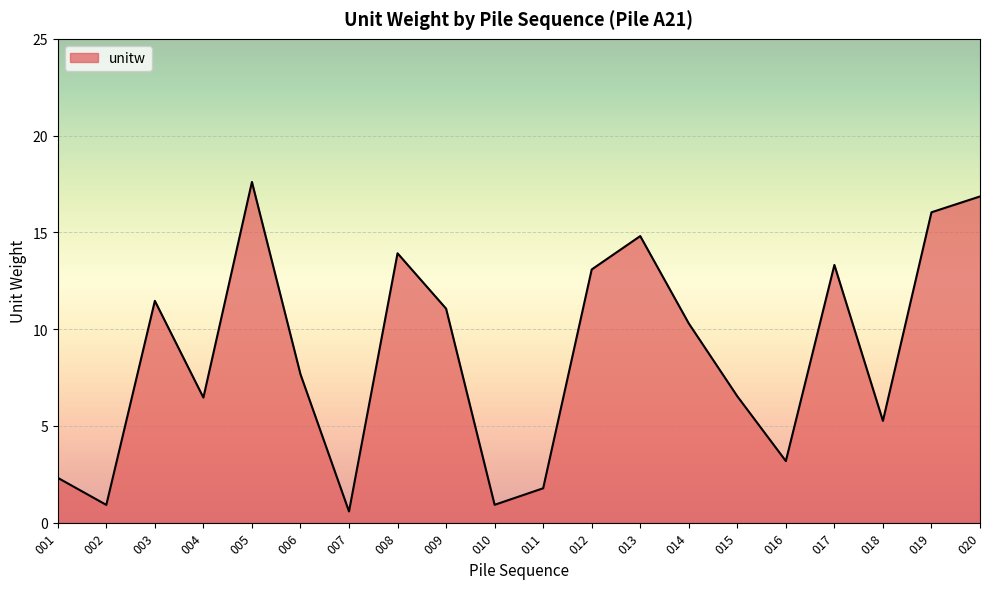

Between 005 and 019, which is larger?

005